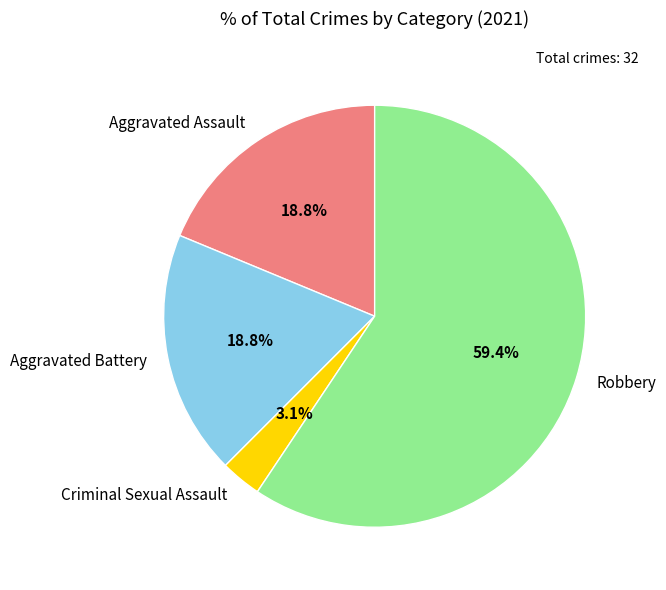

How many slices are in this pie chart?

4